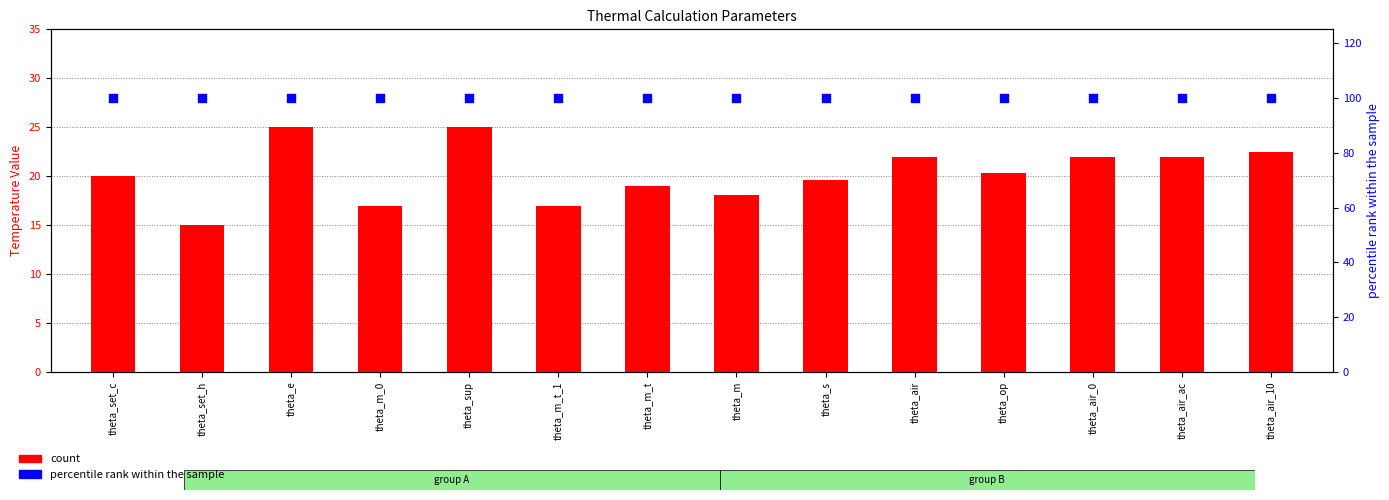

What are all the series names shown in the legend?

count, percentile rank within the sample